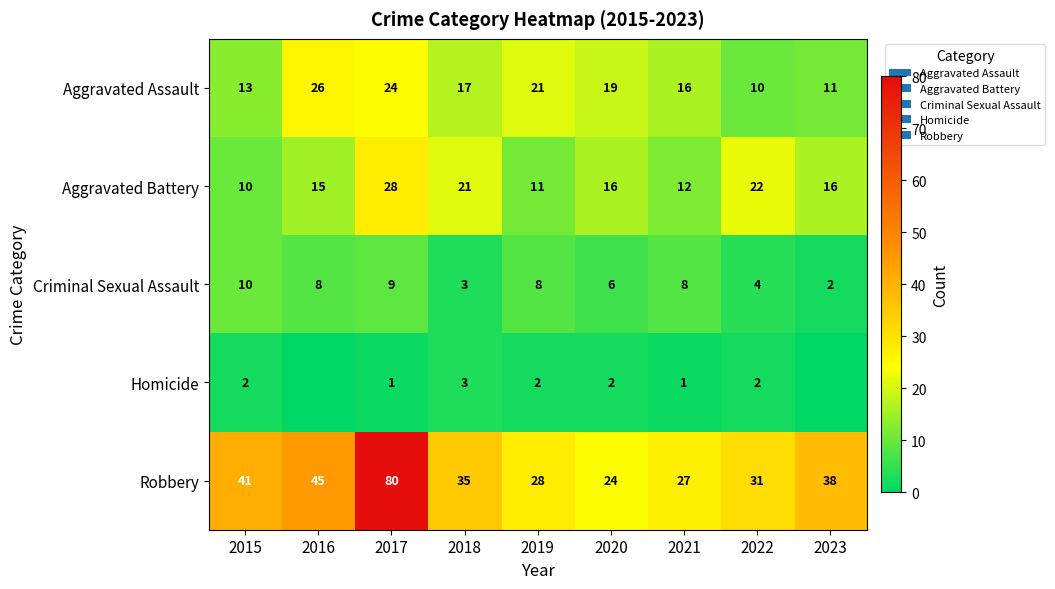

The Homicide series shows 2 at 2022. True or false?

True